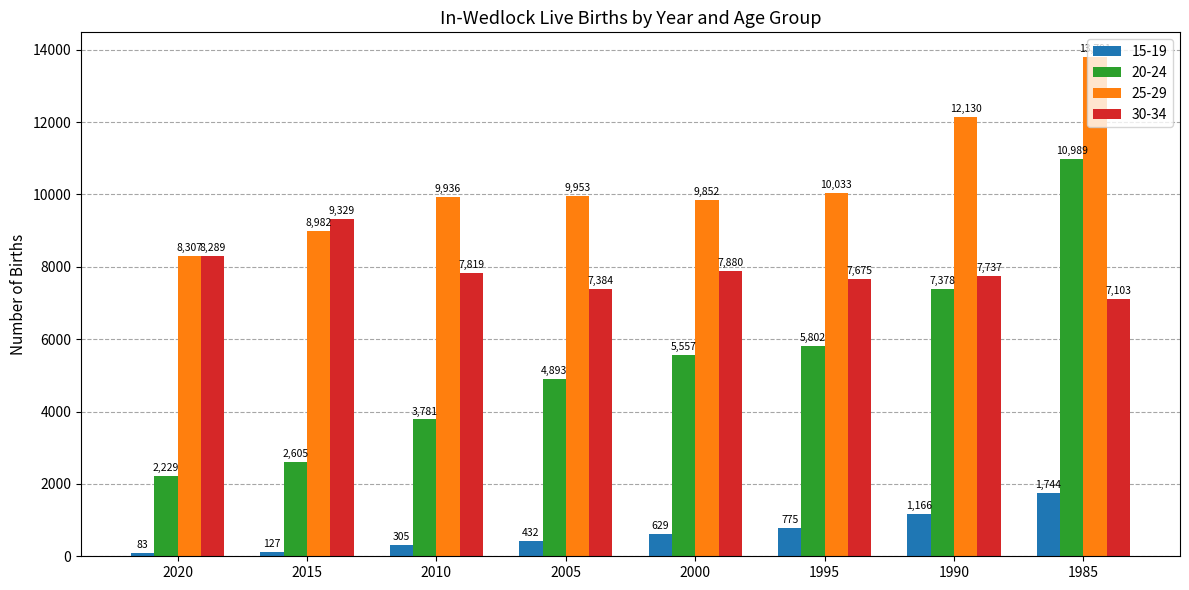

Rank the series by their maximum value, from highest to lowest.

25-29, 20-24, 30-34, 15-19